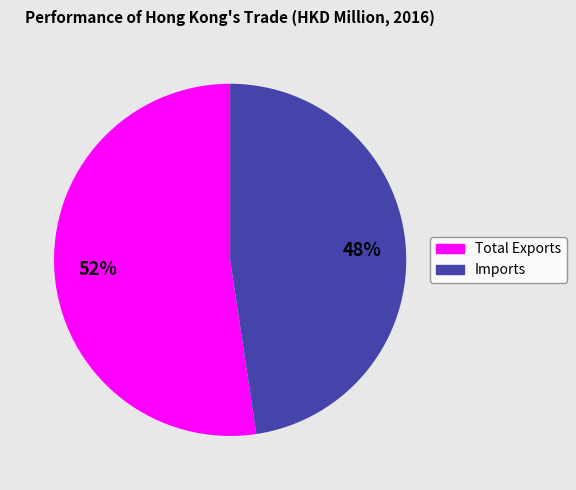

True or false: Imports accounts for 58% of the total.

False